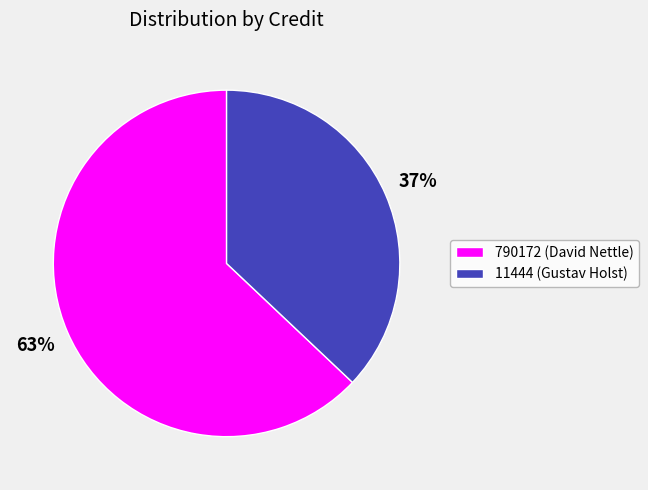

Is it true that 11444 (Gustav Holst) is 30% of the pie?

False